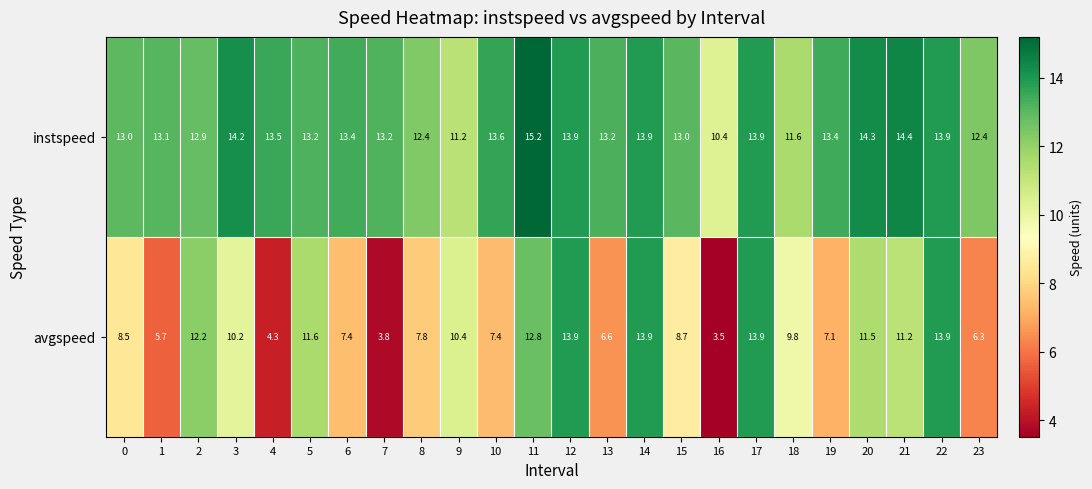

List the series in order of their overall mean, lowest first.

avgspeed, instspeed